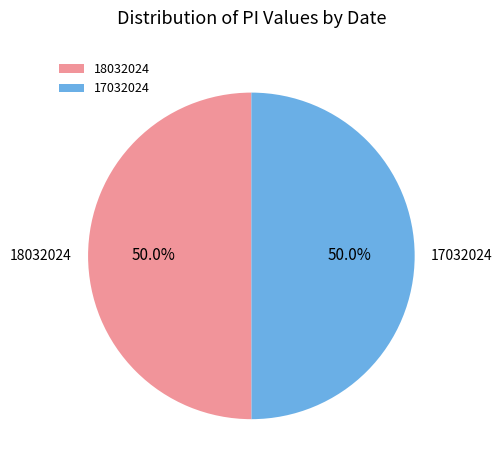

The 17032024 slice represents 65% of the pie. True or false?

False